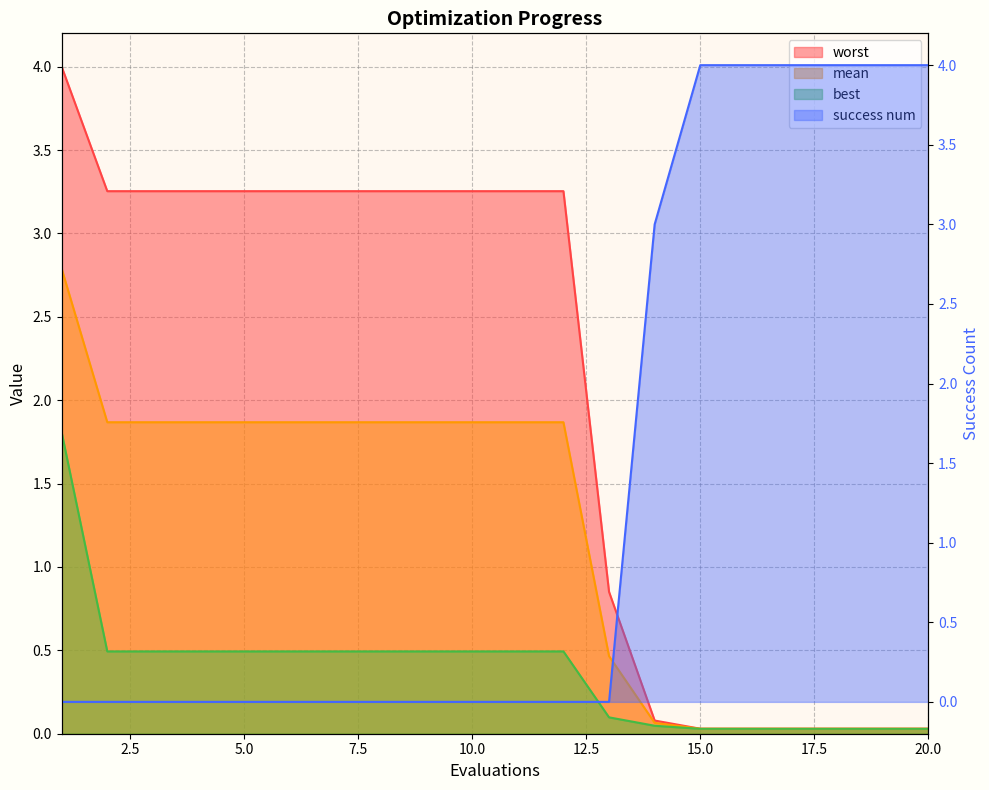

Which series has the widest spread of values?

success num